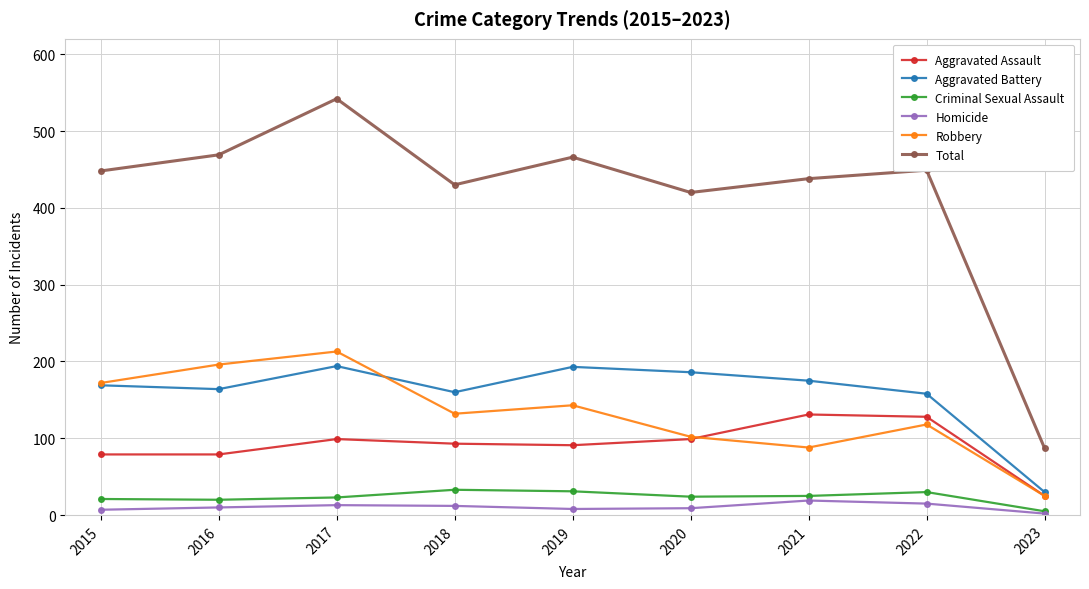

What are all the series names shown in the legend?

Aggravated Assault, Aggravated Battery, Criminal Sexual Assault, Homicide, Robbery, Total